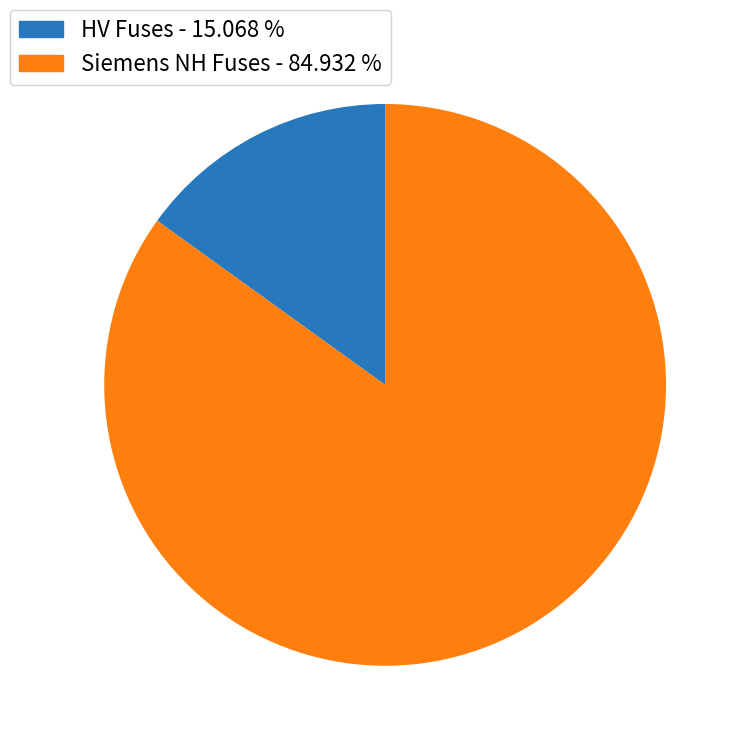

Is there any slice that represents more than half of the pie?

Yes